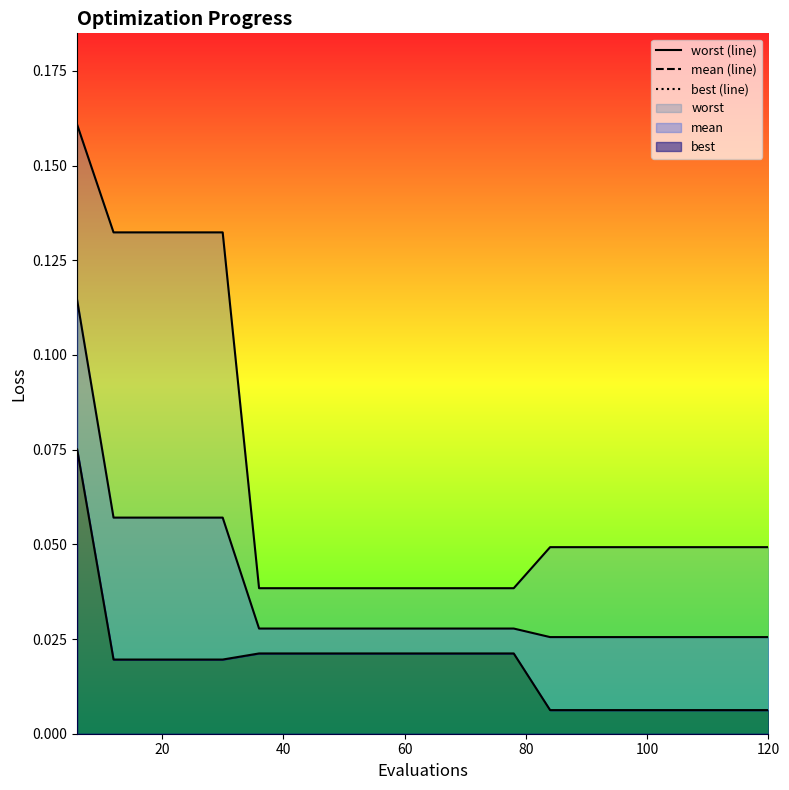

At which label does best reach its minimum?

84